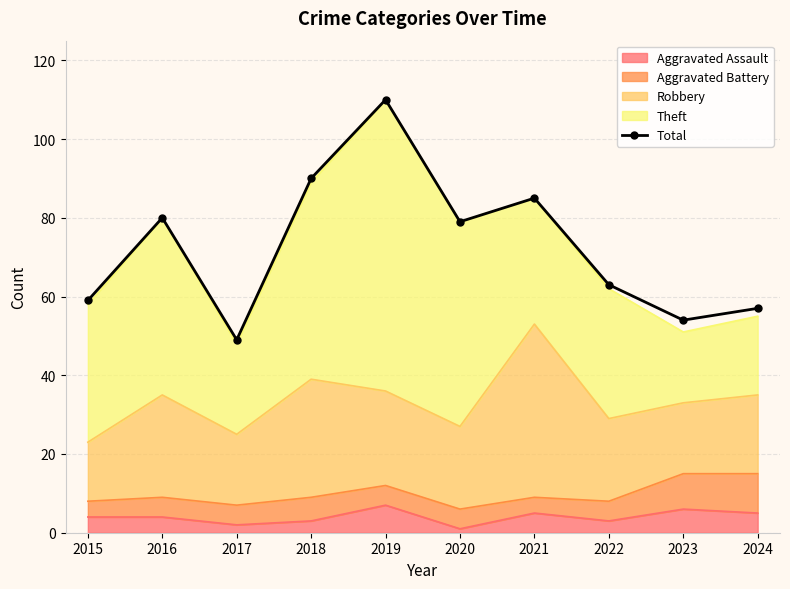

What is the sum of the values at 2016 and 2020?

159